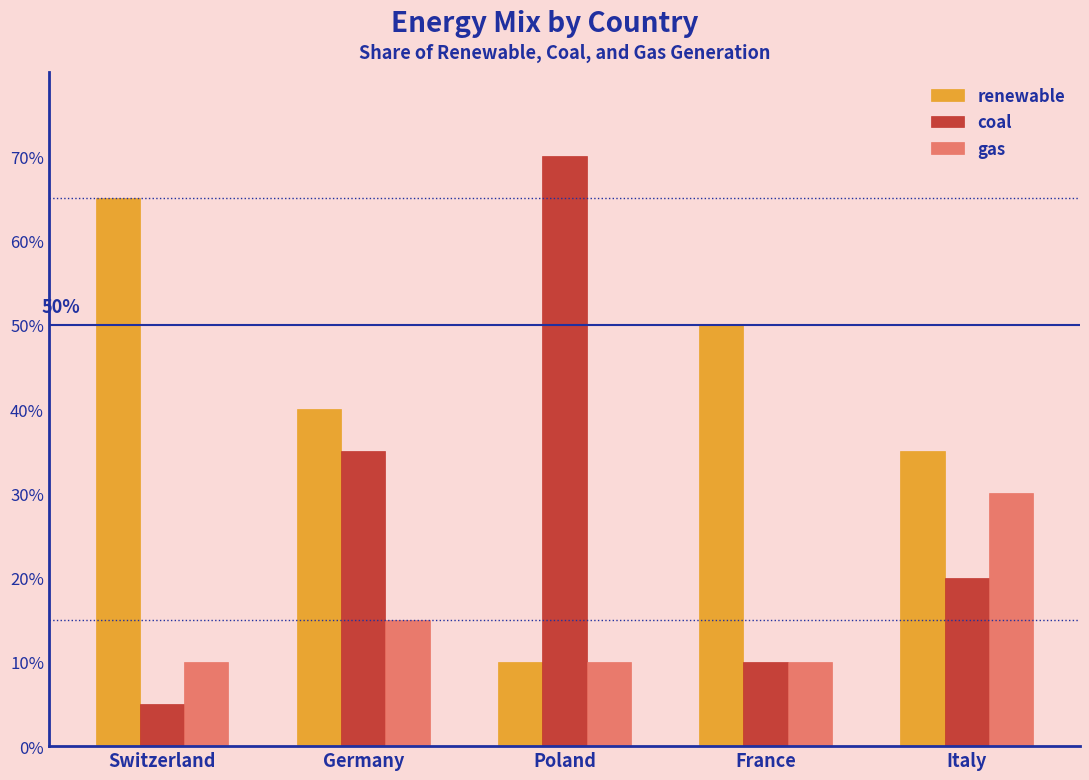

The renewable series shows 0.5 at France. True or false?

True